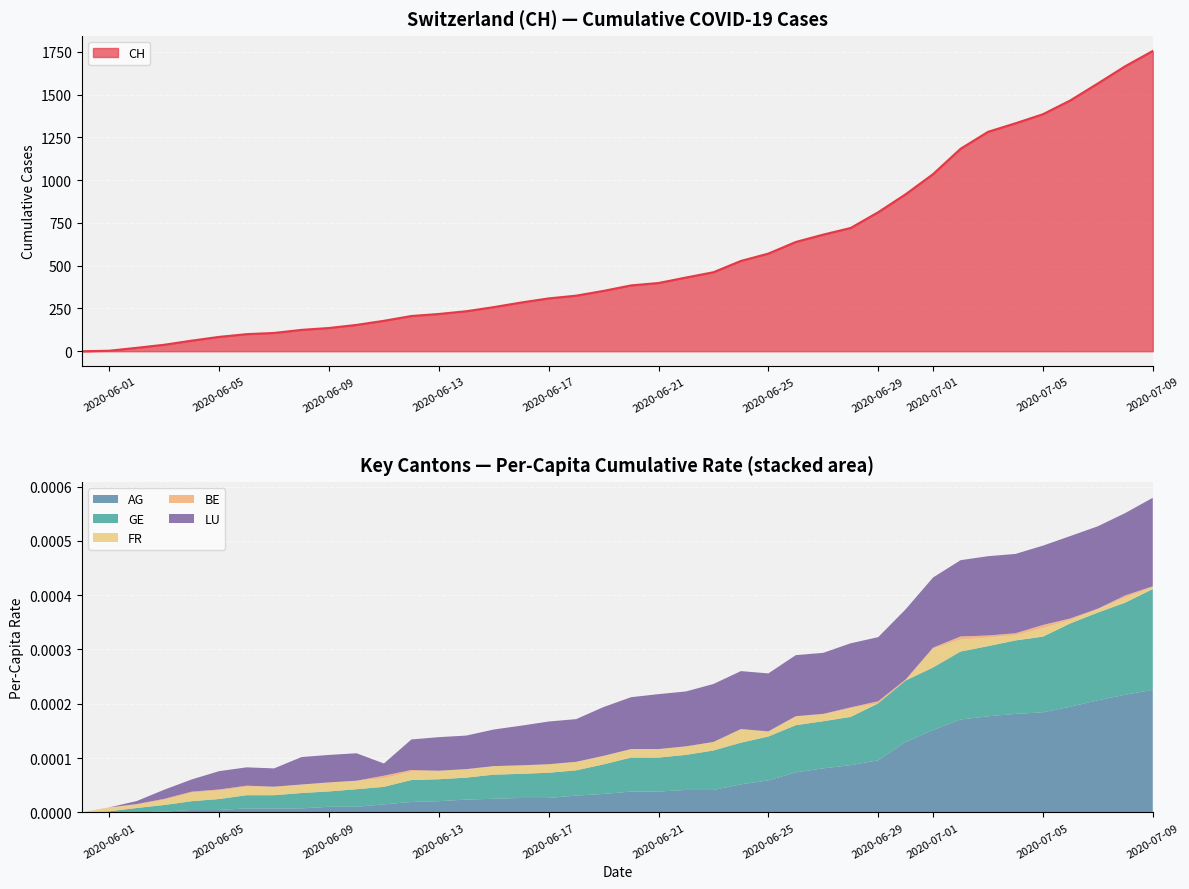

Reading left to right, list all the values displayed in this chart.

CH: 0.0	3.0	20.0	38.0	62.0	84.0	100.0	107.0	125.0	136.0	154.0	178.0	206.0	218.0	234.0	258.0	285.0	309.0	325.0	353.0	385.0	399.0	431.0	462.0	528.0	571.0	639.0	682.0	721.0	813.0	918.0	1036.0	1184.0	1283.0	1333.0	1386.0	1467.0	1566.0	1667.0	1756.0
AG_pc: 0.0	0.0	0.0	0.0	0.0	0.0	0.0	0.0	0.0	0.0	0.0	0.0	0.0	0.0	0.0	0.0	0.0	0.0	0.0	0.0	0.0	0.0	0.0	0.0	0.0	0.0	0.0	0.0	0.0	0.0	0.0	0.0	0.0	0.0	0.0	0.0	0.0	0.0	0.0	0.0
GE_pc: 0.0	0.0	0.0	0.0	0.0	0.0	0.0	0.0	0.0	0.0	0.0	0.0	0.0	0.0	0.0	0.0	0.0	0.0	0.0	0.0	0.0	0.0	0.0	0.0	0.0	0.0	0.0	0.0	0.0	0.0	0.0	0.0	0.0	0.0	0.0	0.0	0.0	0.0	0.0	0.0
FR_pc: 0.0	0.0	0.0	0.0	0.0	0.0	0.0	0.0	0.0	0.0	0.0	0.0	0.0	0.0	0.0	0.0	0.0	0.0	0.0	0.0	0.0	0.0	0.0	0.0	0.0	0.0	0.0	0.0	0.0	0.0	0.0	0.0	0.0	0.0	0.0	0.0	0.0	0.0	0.0	0.0
BE_pc: 0.0	0.0	0.0	0.0	0.0	0.0	0.0	0.0	0.0	0.0	0.0	0.0	0.0	0.0	0.0	0.0	0.0	0.0	0.0	0.0	0.0	0.0	0.0	0.0	0.0	0.0	0.0	0.0	0.0	0.0	0.0	0.0	0.0	0.0	0.0	0.0	0.0	0.0	0.0	0.0
LU_pc: 0.0	0.0	0.0	0.0	0.0	0.0	0.0	0.0	0.0	0.0	0.0	0.0	0.0	0.0	0.0	0.0	0.0	0.0	0.0	0.0	0.0	0.0	0.0	0.0	0.0	0.0	0.0	0.0	0.0	0.0	0.0	0.0	0.0	0.0	0.0	0.0	0.0	0.0	0.0	0.0